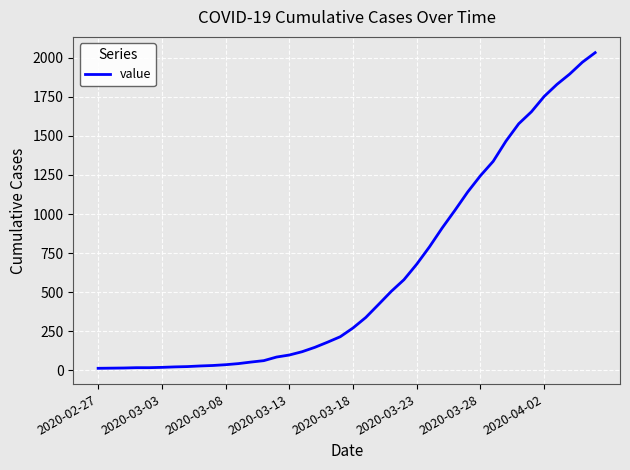

What is the maximum value shown in the chart?

2032